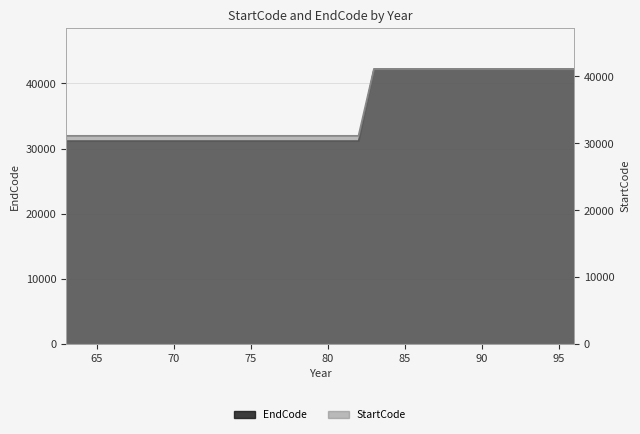

At which category does the chart reach its peak across all series?

95